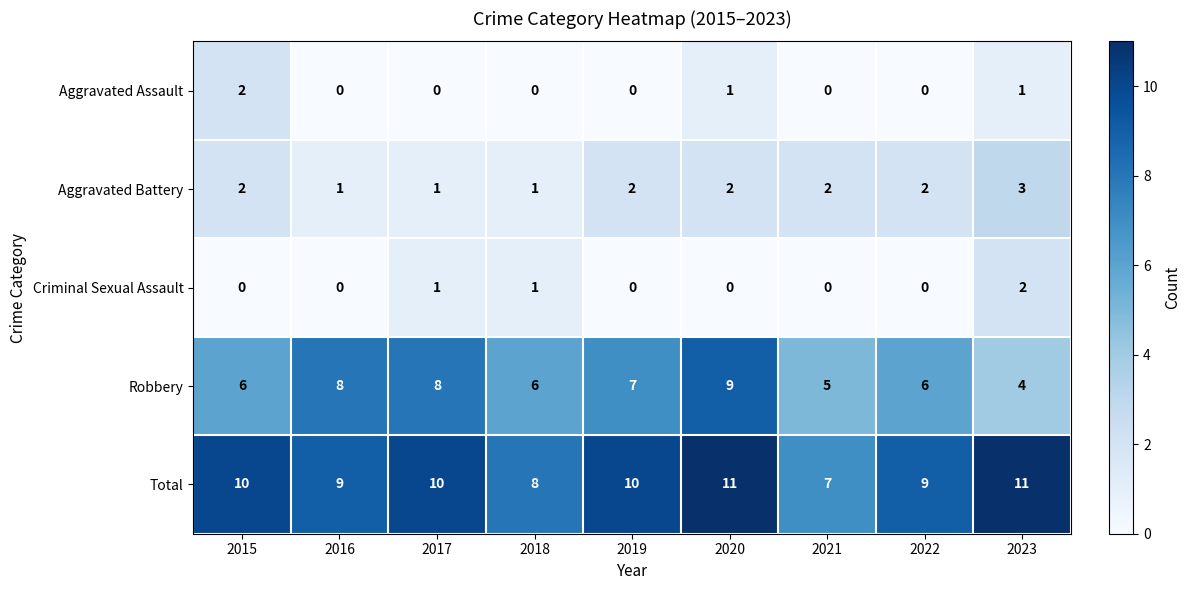

Which series has the largest total across all categories?

Total